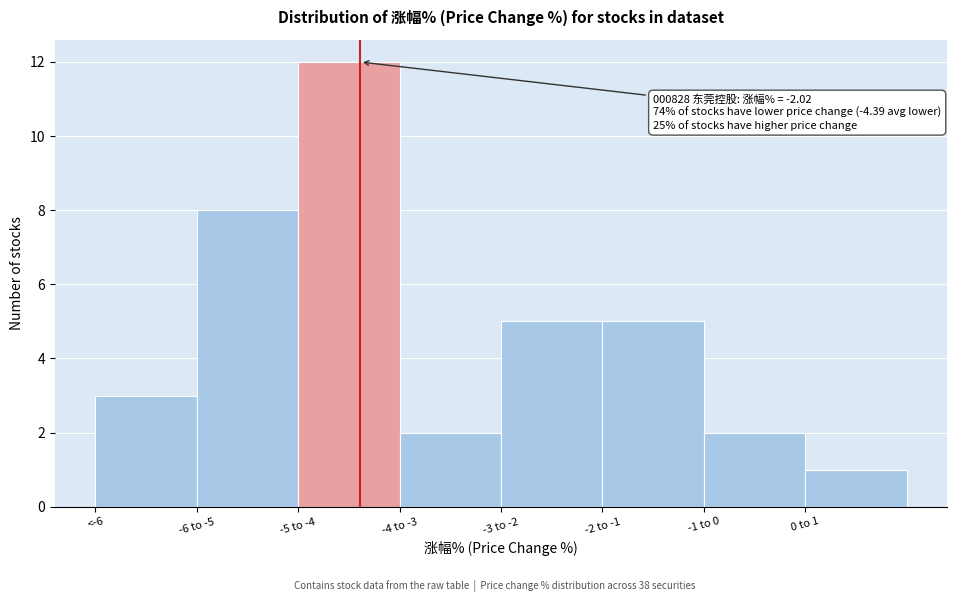

Reading right to left, extract all data points from this chart.

1	2	5	5	2	12	8	3